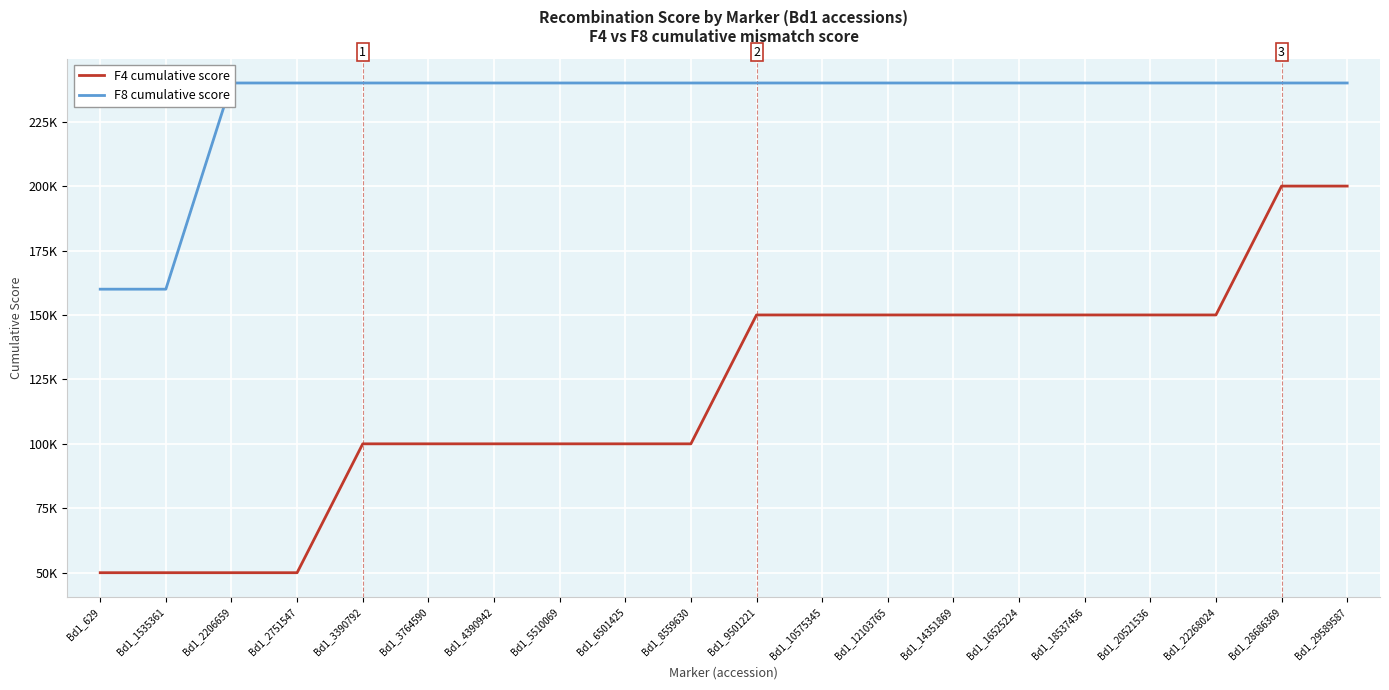

Rank the series by their average value, from highest to lowest.

F8 cumulative score, F4 cumulative score